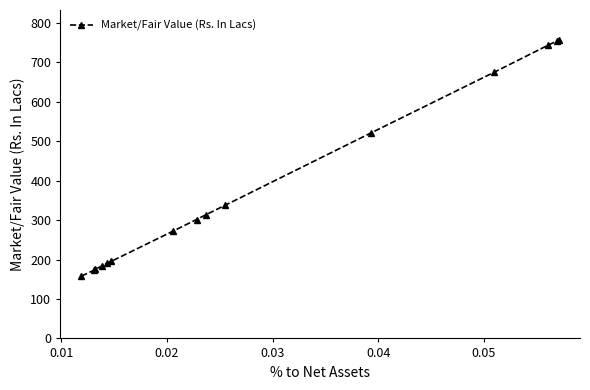

What is the minimum value shown in the chart?

158.0